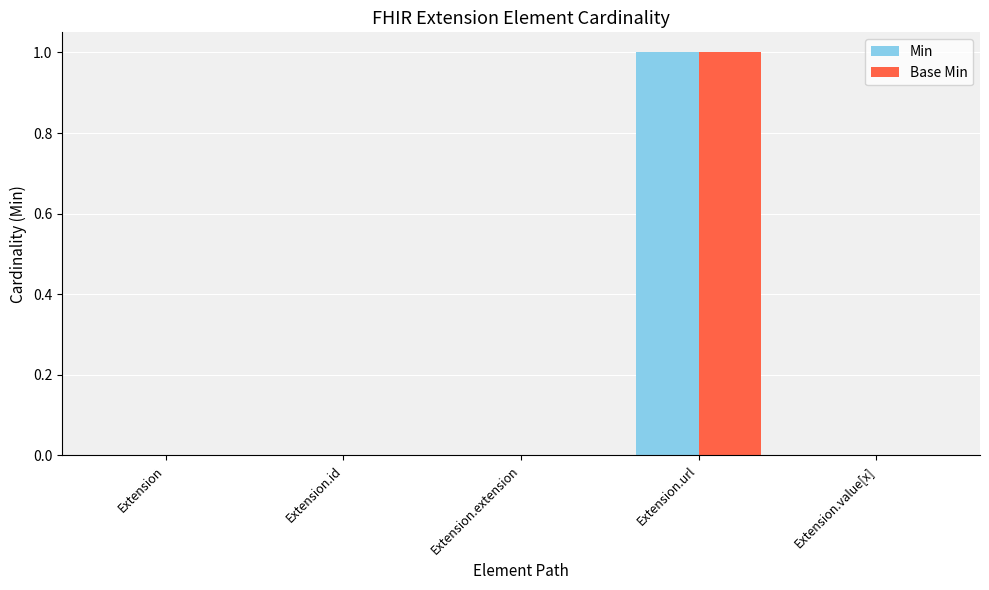

Does the chart contain stacked bars?

No